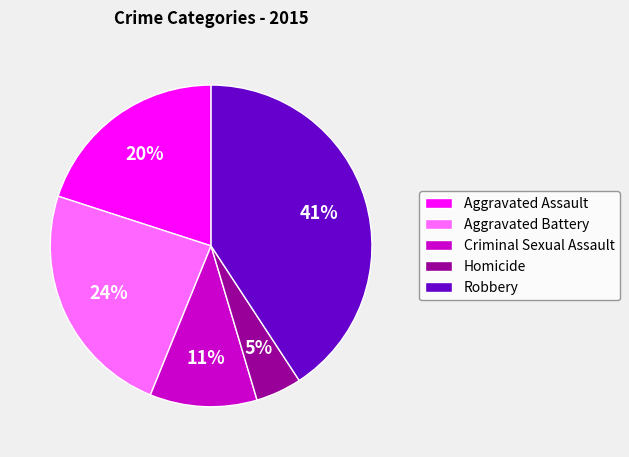

To the nearest percent, what is the average slice percentage?

20%